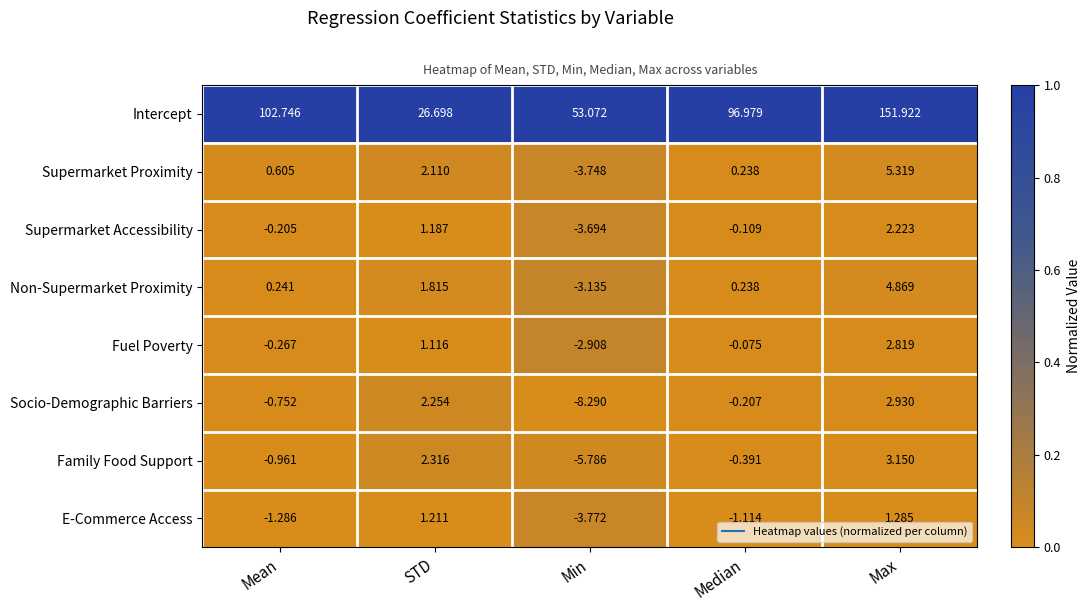

Rank the series by their maximum value, from lowest to highest.

E-Commerce Access, Supermarket Accessibility, Fuel Poverty, Socio-Demographic Barriers, Family Food Support, Non-Supermarket Proximity, Supermarket Proximity, Intercept